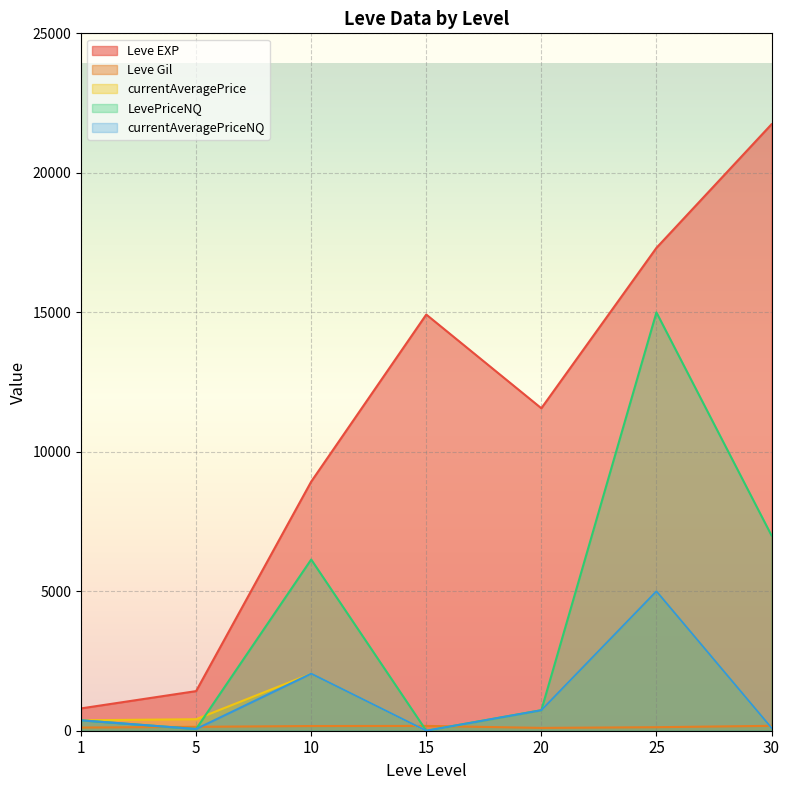

Between 1 and 30, which series saw the biggest shift?

Leve EXP